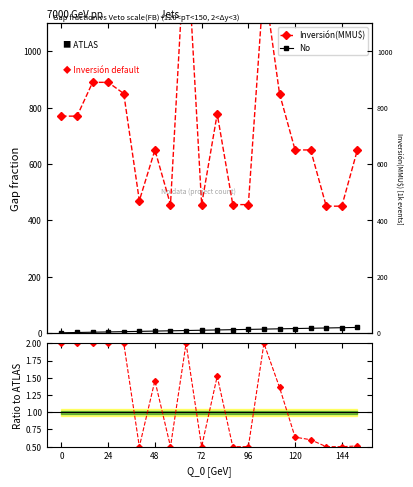

What is the approximate value of No at 8?

9.0